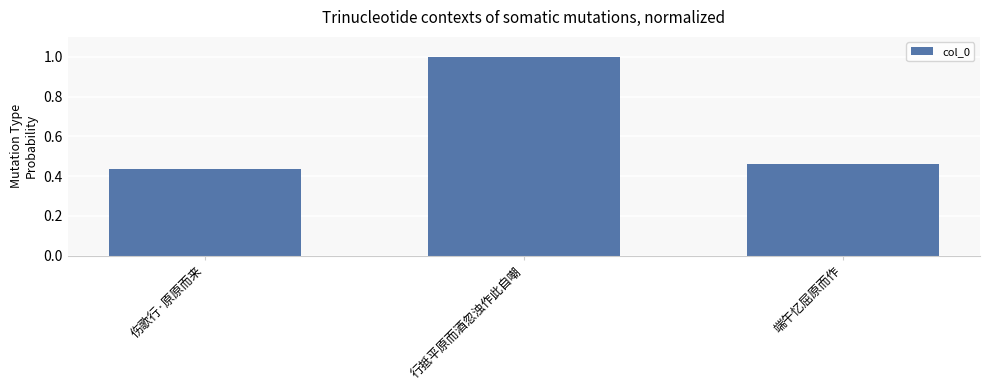

What is the difference between the maximum and minimum values?

0.6